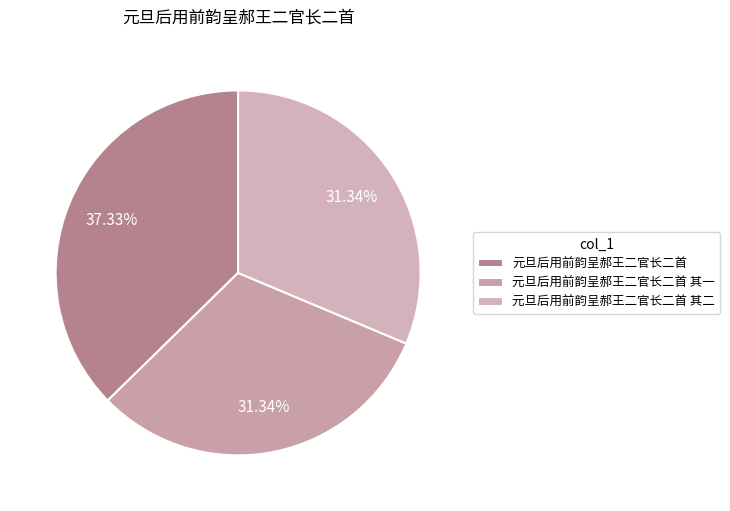

How much of the chart is everything except 元旦后用前韵呈郝王二官长二首 其一?

68.7%